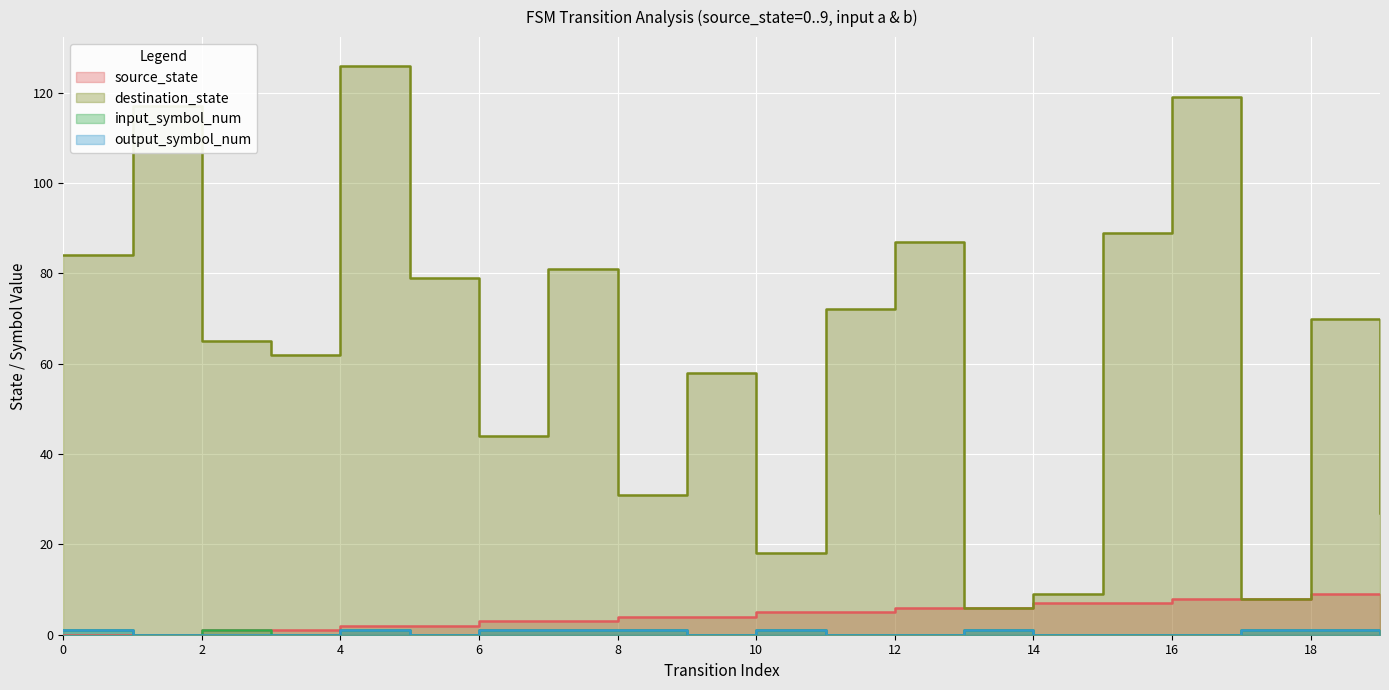

List the series in order of their peak value, lowest first.

input_symbol_num, output_symbol_num, source_state, destination_state